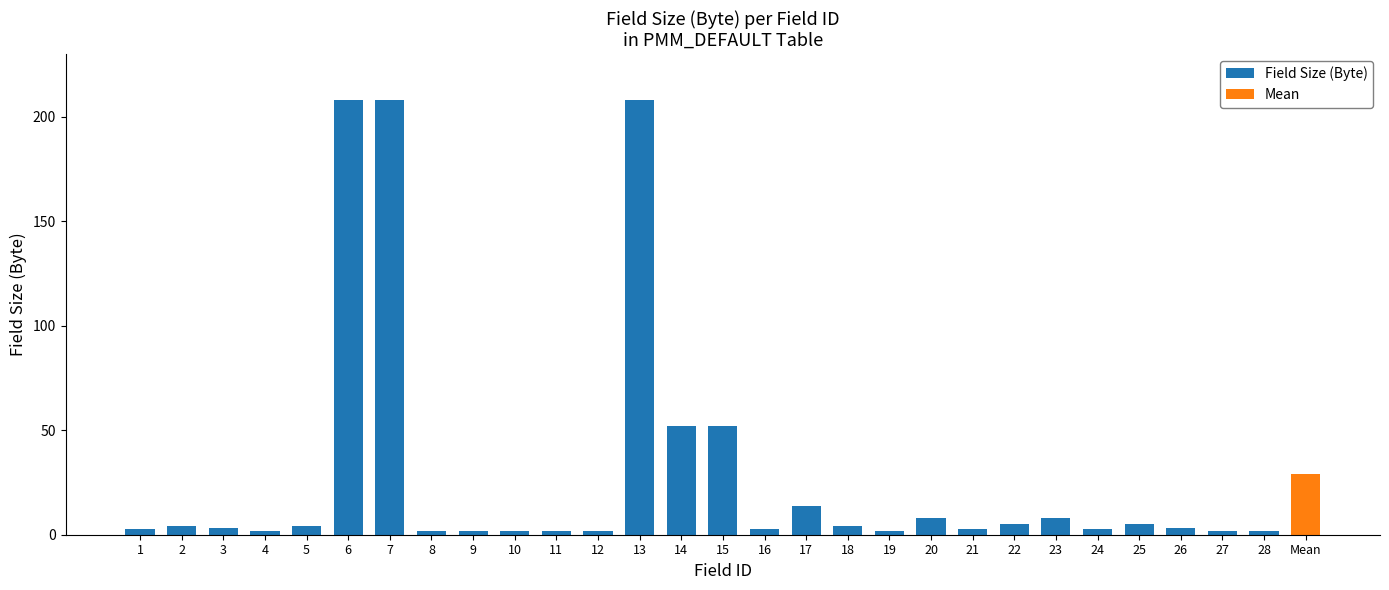

What is the smallest value displayed?

1.8